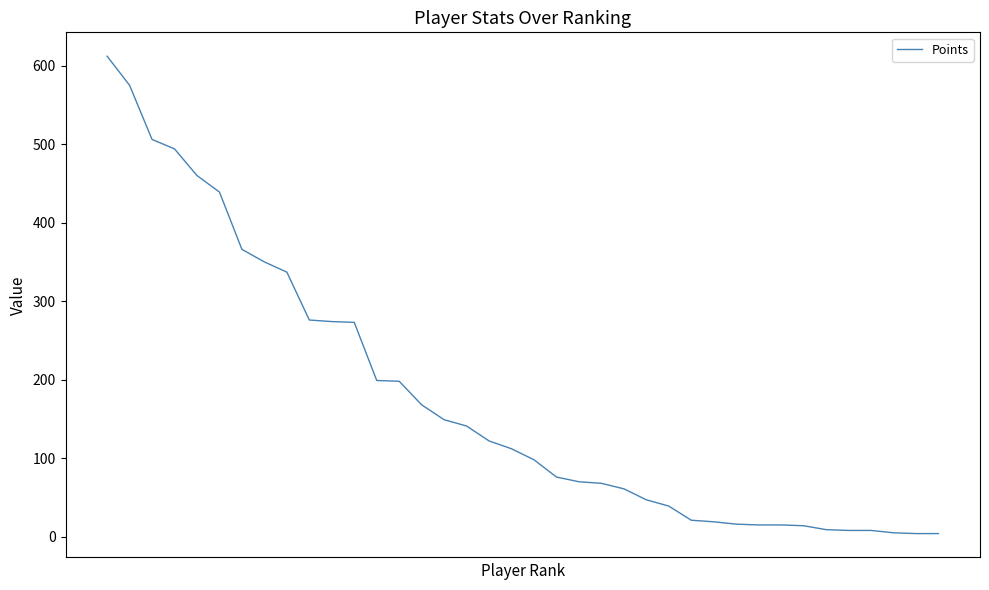

What is the maximum value shown in the chart?

612